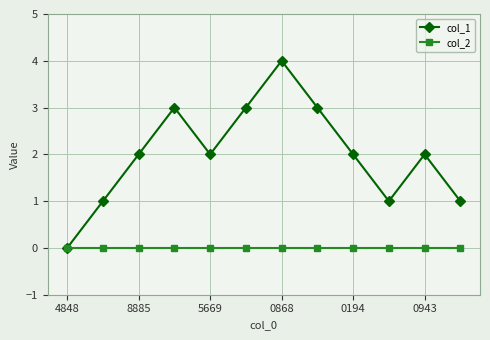

Which series has the widest spread of values?

col_1